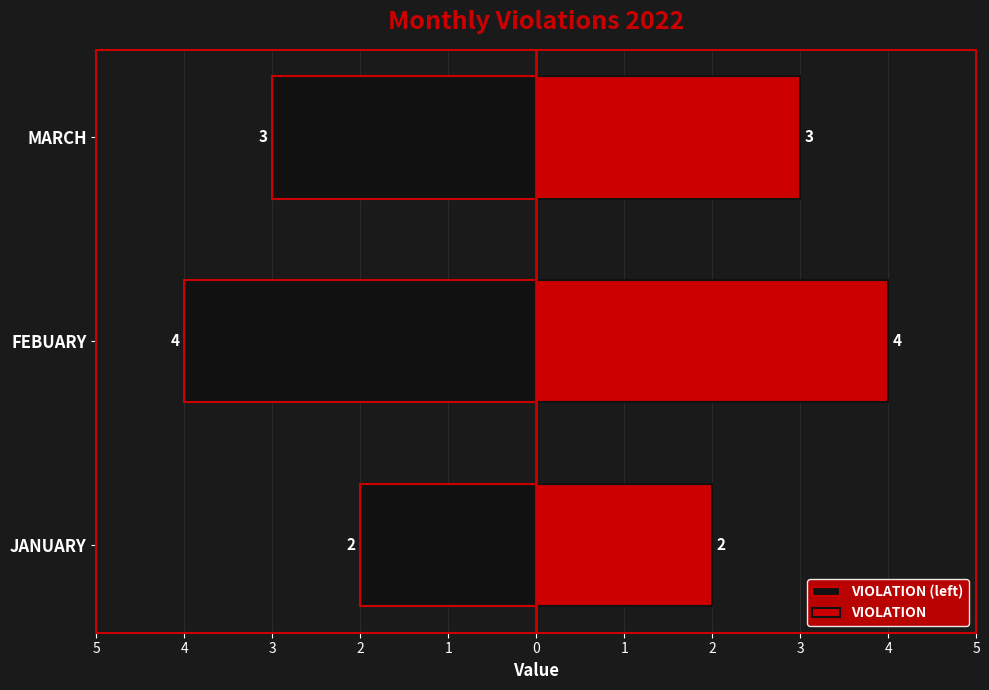

How many values in the VIOLATION (left) series exceed -3?

1